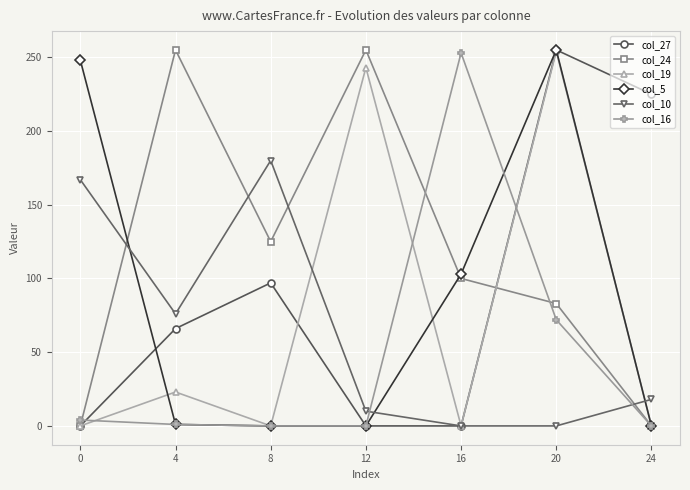

What is the value of the col_19 point at the 2nd from the left?

23